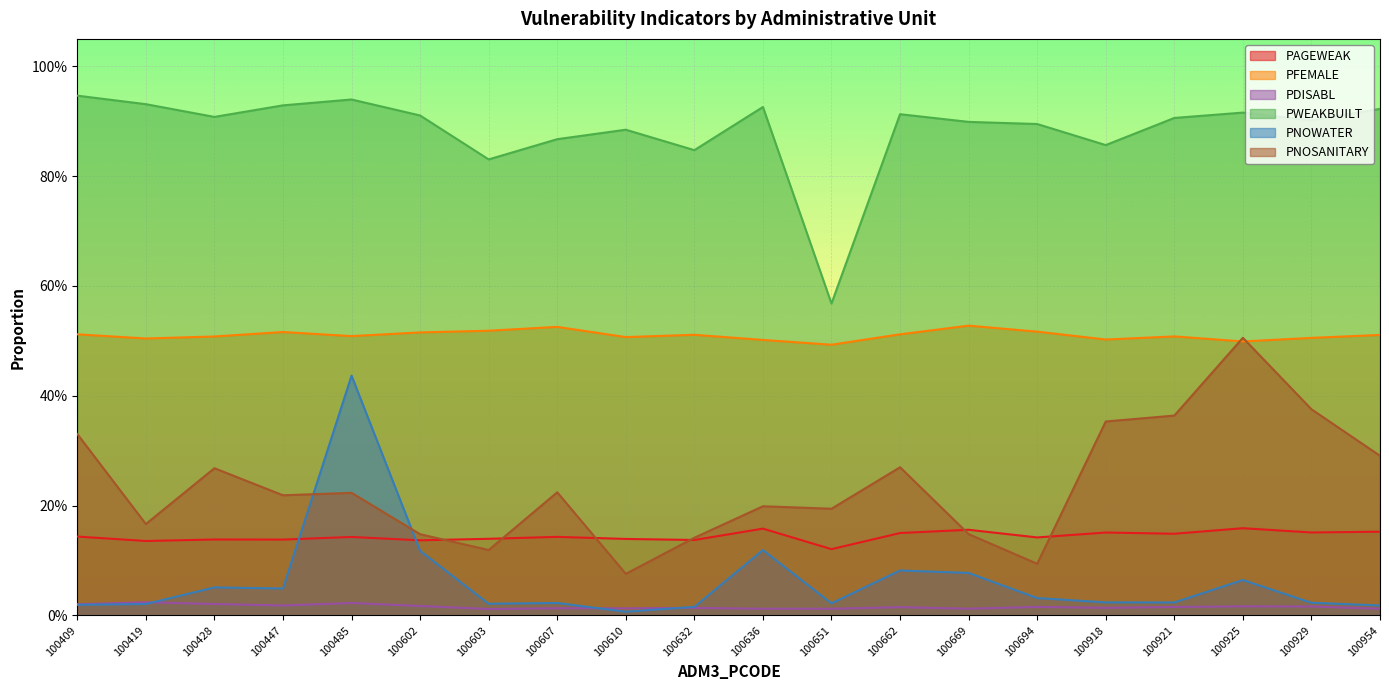

Reading right to left, list all the values displayed in this chart.

PAGEWEAK: 0.2	0.2	0.2	0.1	0.2	0.1	0.2	0.2	0.1	0.2	0.1	0.1	0.1	0.1	0.1	0.1	0.1	0.1	0.1	0.1
PFEMALE: 0.5	0.5	0.5	0.5	0.5	0.5	0.5	0.5	0.5	0.5	0.5	0.5	0.5	0.5	0.5	0.5	0.5	0.5	0.5	0.5
PDISABL: 0.0	0.0	0.0	0.0	0.0	0.0	0.0	0.0	0.0	0.0	0.0	0.0	0.0	0.0	0.0	0.0	0.0	0.0	0.0	0.0
PWEAKBUILT: 0.9	0.9	0.9	0.9	0.9	0.9	0.9	0.9	0.6	0.9	0.8	0.9	0.9	0.8	0.9	0.9	0.9	0.9	0.9	0.9
PNOWATER: 0.0	0.0	0.1	0.0	0.0	0.0	0.1	0.1	0.0	0.1	0.0	0.0	0.0	0.0	0.1	0.4	0.0	0.1	0.0	0.0
PNOSANITARY: 0.3	0.4	0.5	0.4	0.4	0.1	0.1	0.3	0.2	0.2	0.1	0.1	0.2	0.1	0.1	0.2	0.2	0.3	0.2	0.3